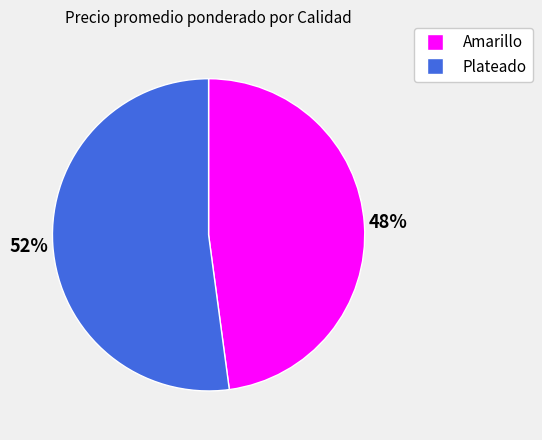

Does any single category account for the majority?

Yes